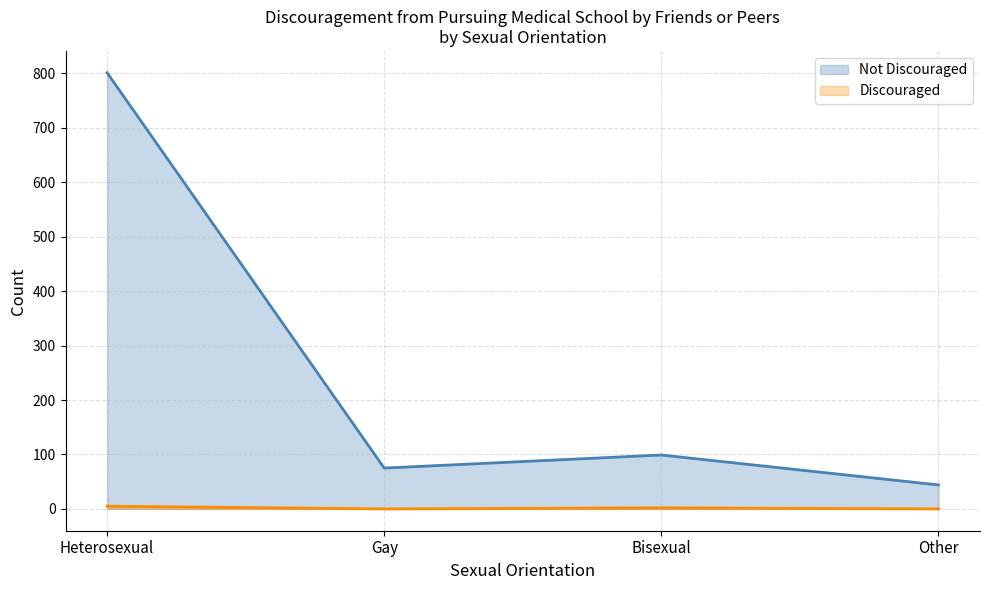

Rank the series by their maximum value, from highest to lowest.

Not Discouraged, Discouraged